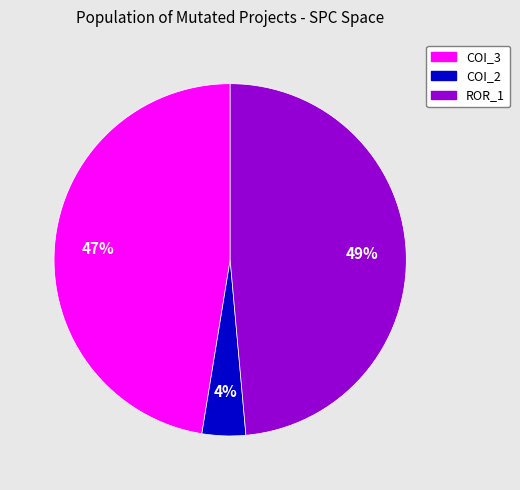

Which has a higher value, ROR_1 or COI_2?

ROR_1